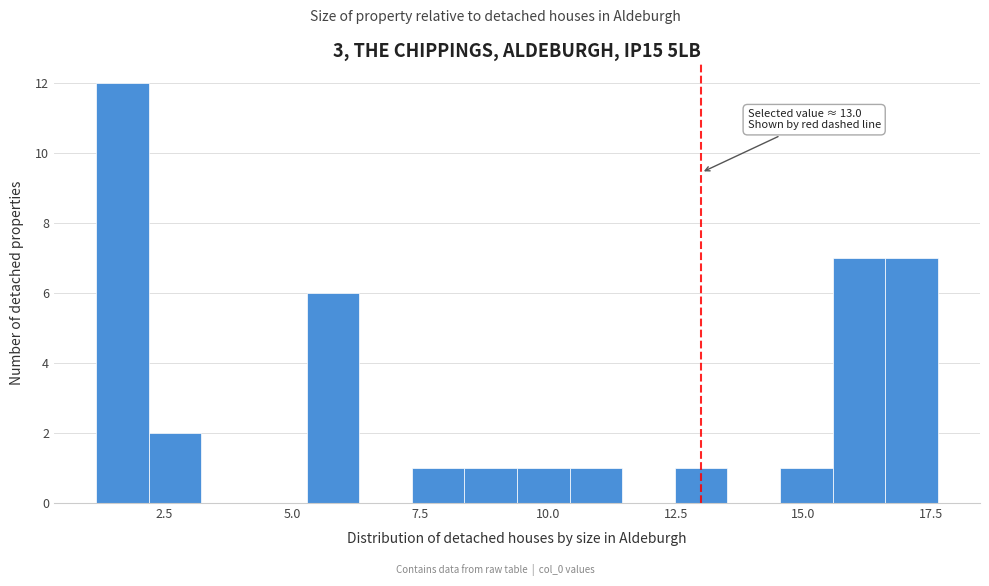

Read against the x-axis, roughly where is the centre of the tallest bar?

1.5